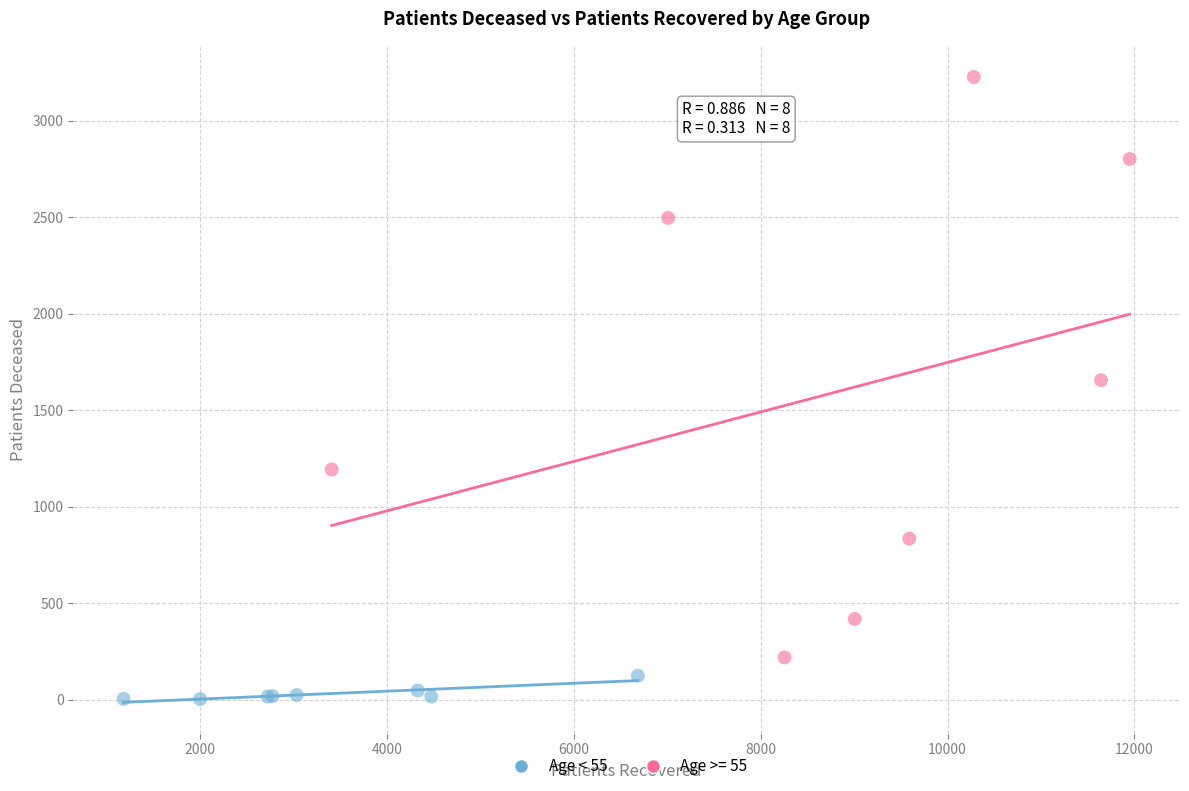

Which series contains the lowest Y value?

Age < 55